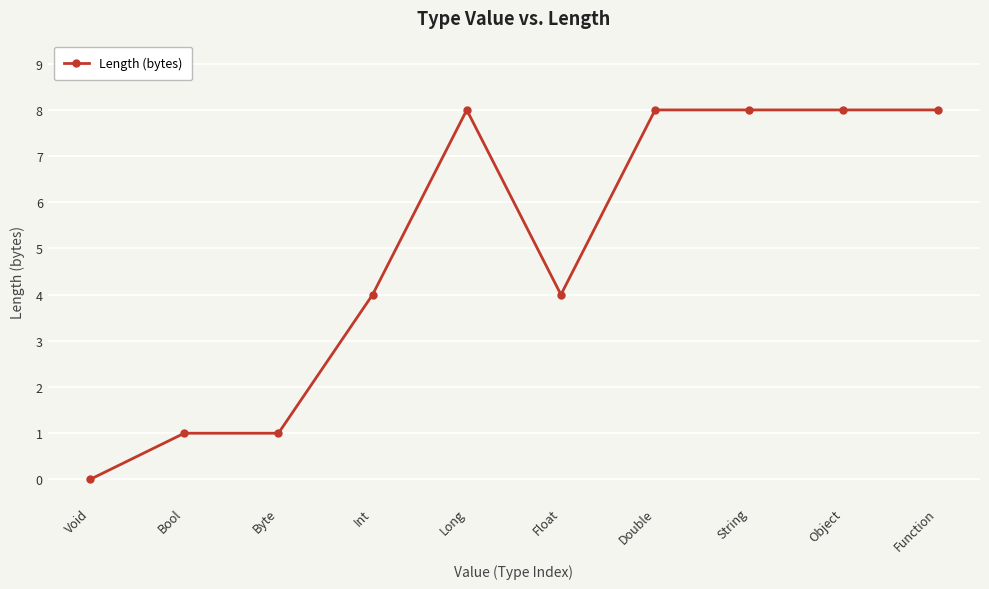

Approximately how many times larger is the value at Function compared to Int?

2.0